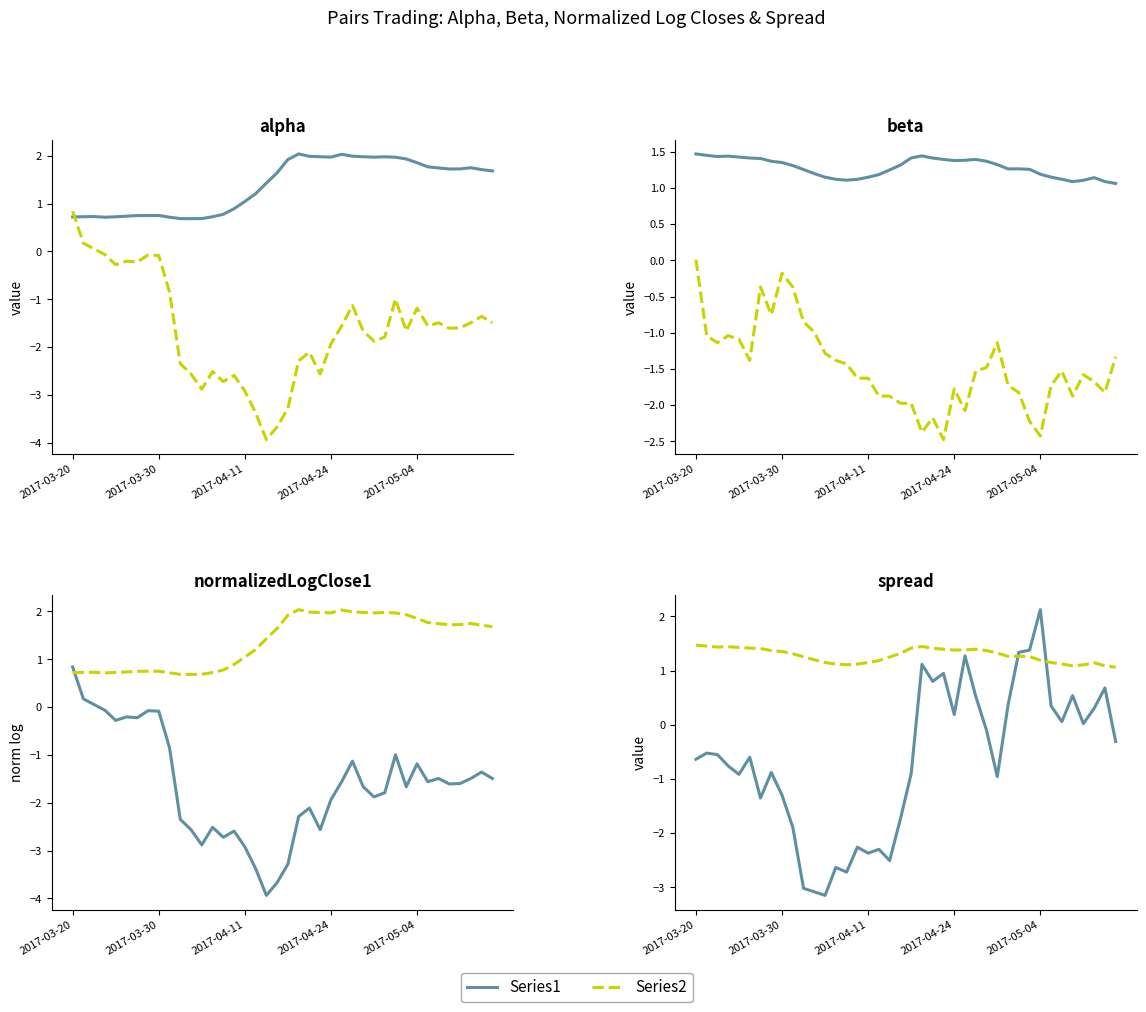

Rank the series by their maximum value, from highest to lowest.

Series1, Series2